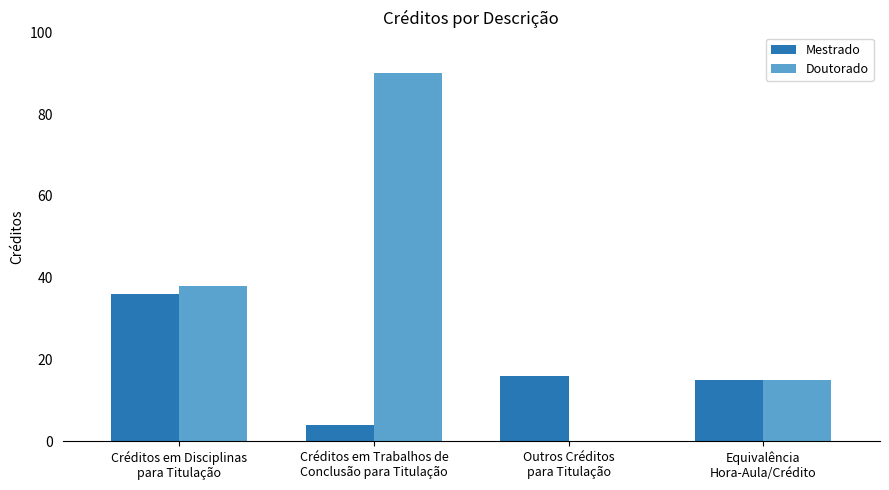

True or false: Mestrado has a value of 20 at Equivalência
Hora-Aula/Crédito.

False